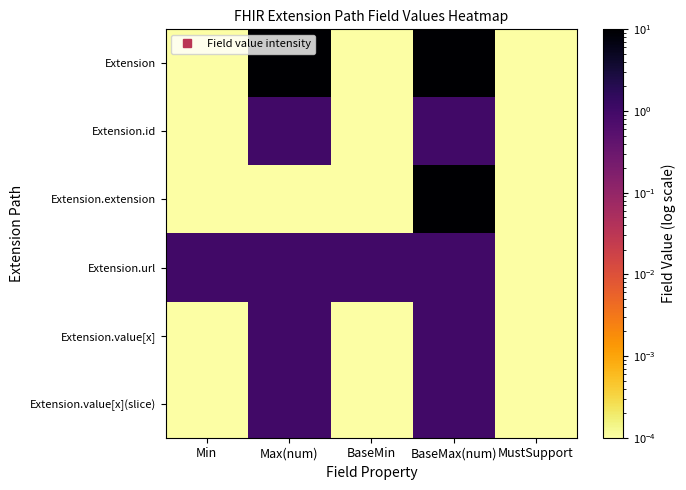

Between BaseMax(num) and BaseMin, which is larger?

BaseMax(num)